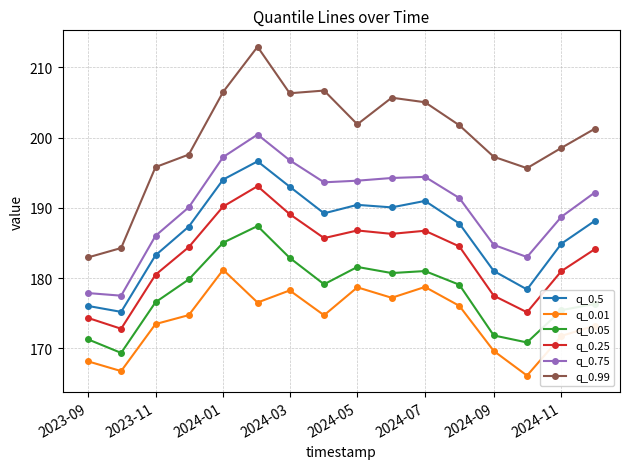

Count the number of data series in this chart.

6